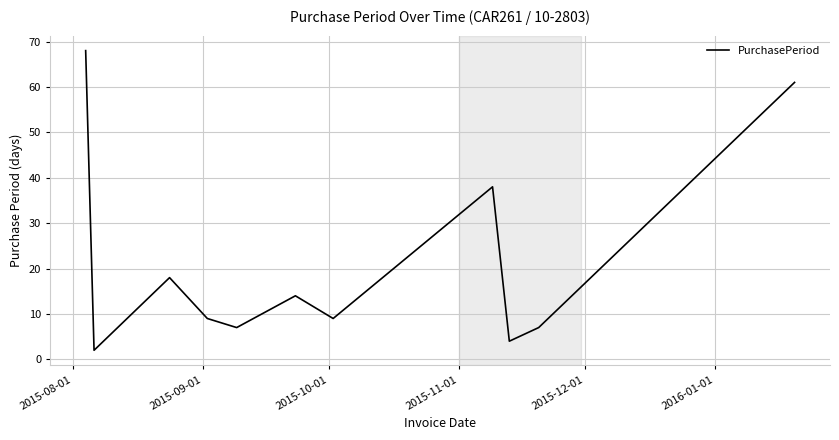

Reading left to right, extract all data points from this chart.

68	2	18	9	7	14	9	38	4	7	61